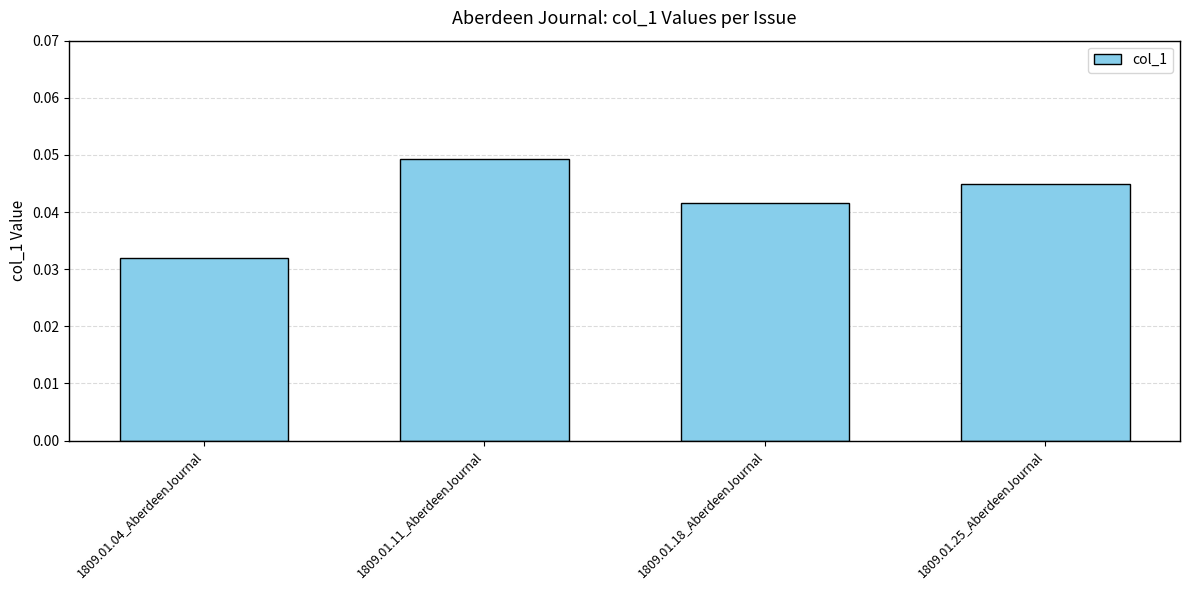

What is the sum of all values?

0.2